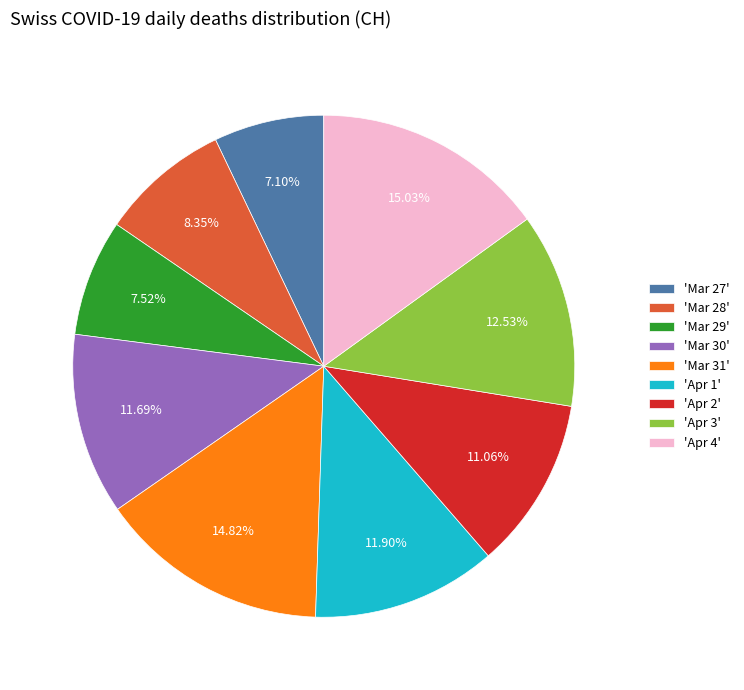

Is the sum of 'Mar 30' and 'Mar 29' greater than half?

No